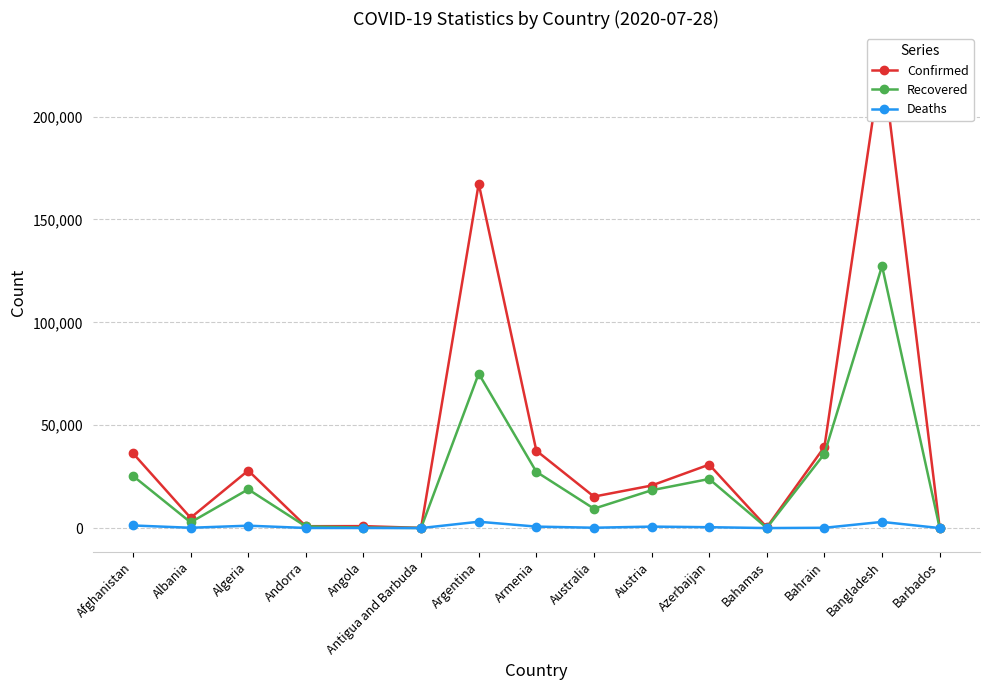

At Antigua and Barbuda, list the series in order from smallest to largest.

Deaths, Recovered, Confirmed